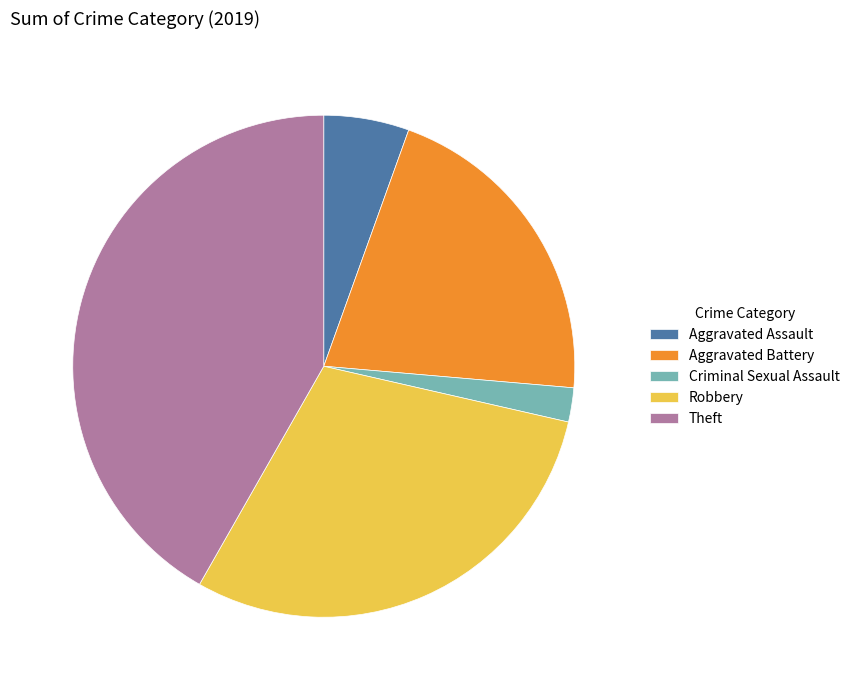

Which slice is the largest?

Theft